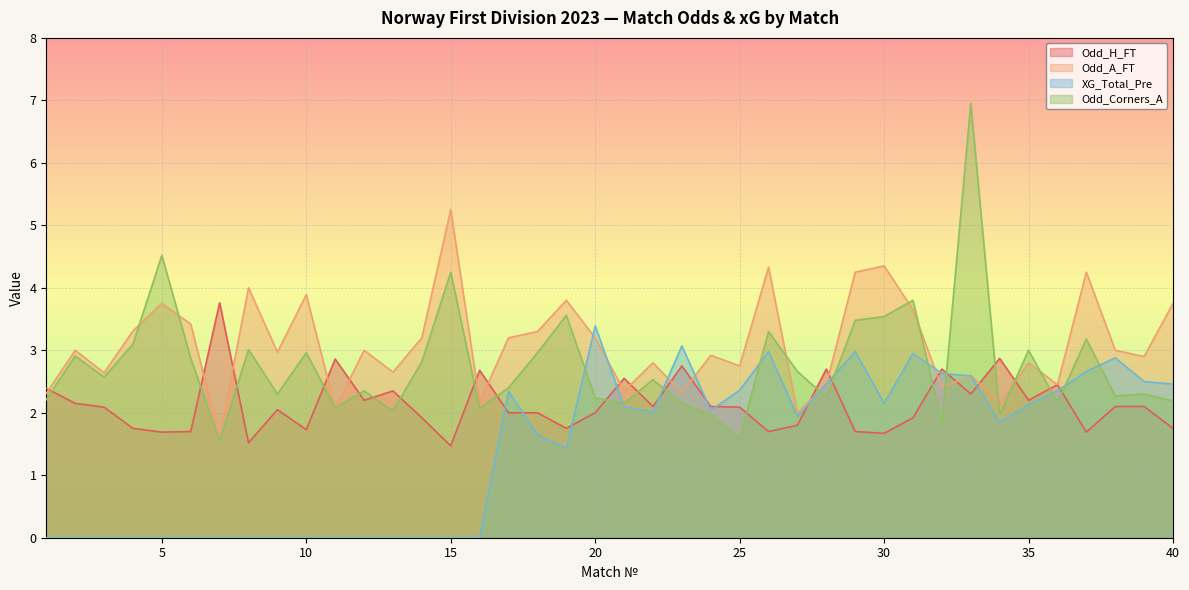

Reading right to left, extract all data points from this chart.

Odd_H_FT: 40=1.8	39=2.1	38=2.1	37=1.7	36=2.5	35=2.2	34=2.9	33=2.3	32=2.7	31=1.9	30=1.7	29=1.7	28=2.7	27=1.8	26=1.7	25=2.1	24=2.1	23=2.8	22=2.1	21=2.5	20=2.0	19=1.8	18=2.0	17=2.0	16=2.7	15=1.5	14=1.9	13=2.4	12=2.2	11=2.9	10=1.7	9=2.0	8=1.5	7=3.8	6=1.7	5=1.7	4=1.8	3=2.1	2=2.1	1=2.4
Odd_A_FT: 40=3.8	39=2.9	38=3.0	37=4.2	36=2.5	35=2.8	34=2.1	33=2.6	32=2.4	31=3.6	30=4.3	29=4.2	28=2.5	27=2.0	26=4.3	25=2.8	24=2.9	23=2.3	22=2.8	21=2.4	20=3.2	19=3.8	18=3.3	17=3.2	16=2.2	15=5.2	14=3.2	13=2.6	12=3.0	11=2.1	10=3.9	9=3.0	8=4.0	7=1.6	6=3.4	5=3.8	4=3.3	3=2.6	2=3.0	1=2.3
XG_Total_Pre: 40=2.5	39=2.5	38=2.9	37=2.7	36=2.4	35=2.1	34=1.9	33=2.6	32=2.6	31=3.0	30=2.1	29=3.0	28=2.5	27=1.9	26=3.0	25=2.4	24=2.0	23=3.1	22=2.0	21=2.1	20=3.4	19=1.4	18=1.6	17=2.3	16=0.0	15=0.0	14=0.0	13=0.0	12=0.0	11=0.0	10=0.0	9=0.0	8=0.0	7=0.0	6=0.0	5=0.0	4=0.0	3=0.0	2=0.0	1=0.0
Odd_Corners_A: 40=2.2	39=2.3	38=2.3	37=3.2	36=2.2	35=3.0	34=2.0	33=7.0	32=1.8	31=3.8	30=3.5	29=3.5	28=2.2	27=2.7	26=3.3	25=1.6	24=2.0	23=2.1	22=2.5	21=2.1	20=2.2	19=3.6	18=3.0	17=2.4	16=2.1	15=4.2	14=2.8	13=2.0	12=2.4	11=2.1	10=3.0	9=2.3	8=3.0	7=1.6	6=2.9	5=4.5	4=3.1	3=2.6	2=2.9	1=2.2